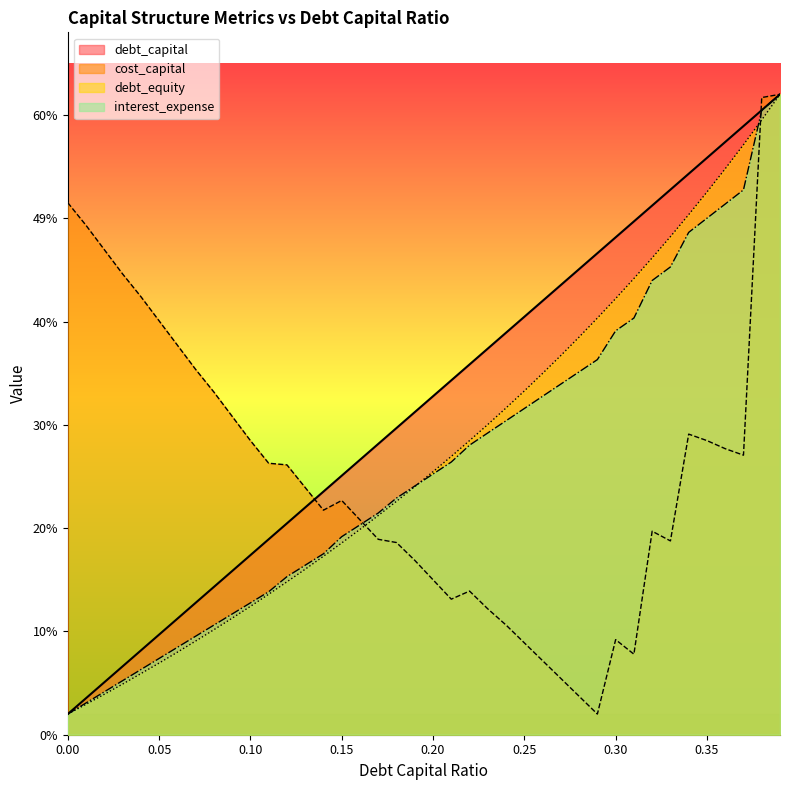

Rank the series by their maximum value, from lowest to highest.

cost_capital, debt_capital, debt_equity, interest_expense